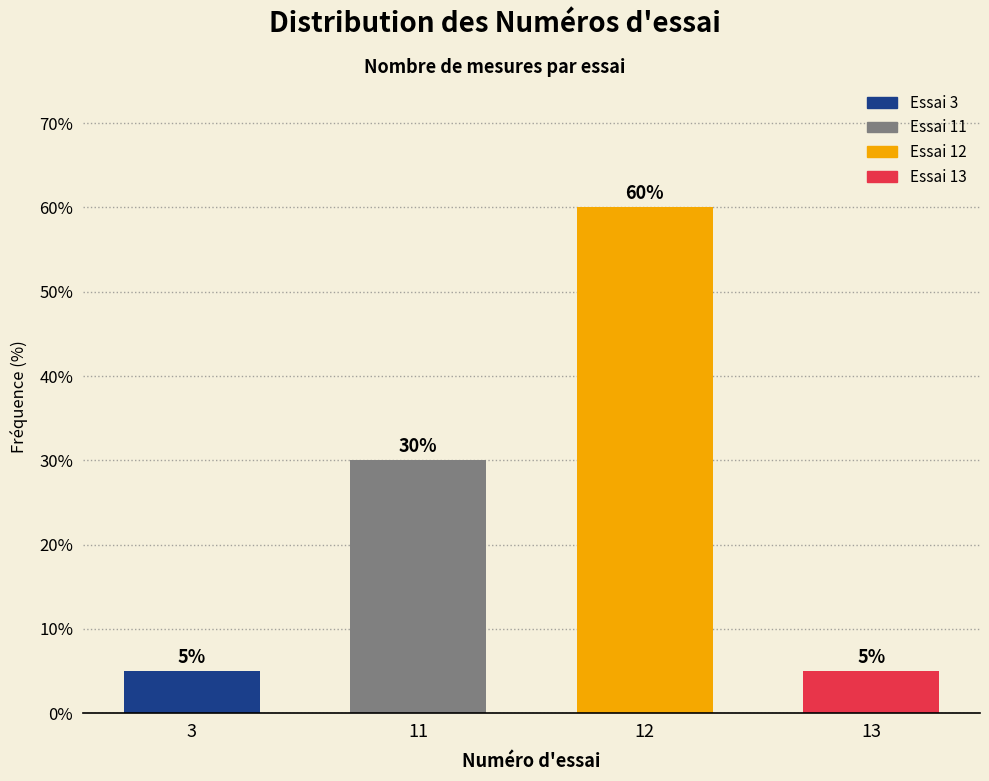

Reading left to right, extract all data points from this chart.

3=5	11=30	12=60	13=5